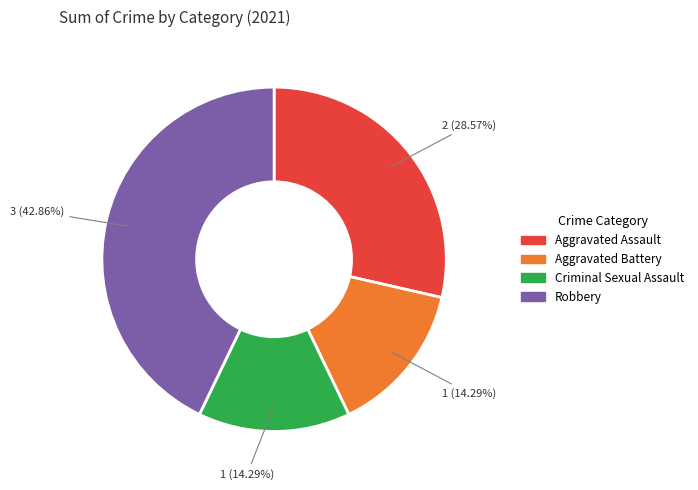

What is the largest slice in the pie chart?

Robbery